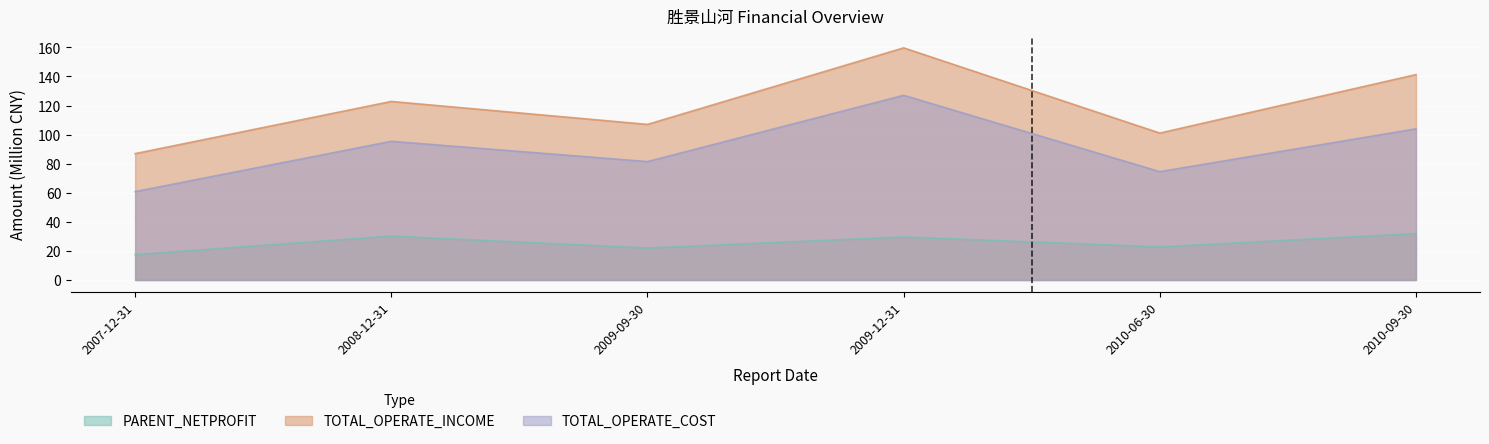

True or false: PARENT_NETPROFIT has a value of 29.6 at 2009-12-31.

True